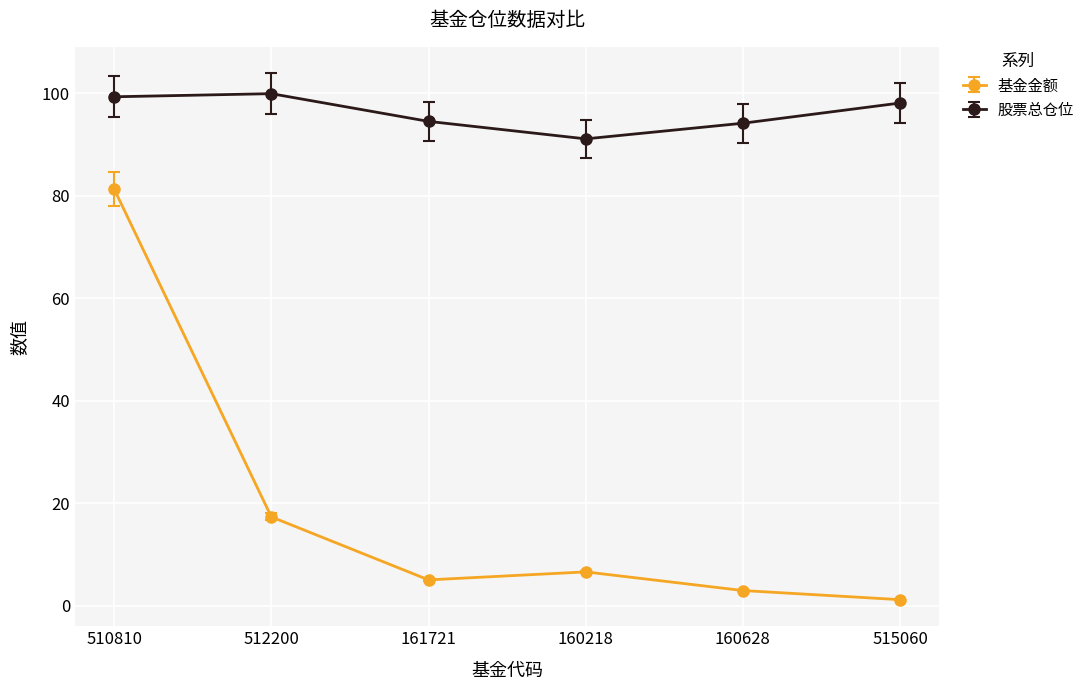

The 股票总仓位 series shows 94.2 at 160628. True or false?

True